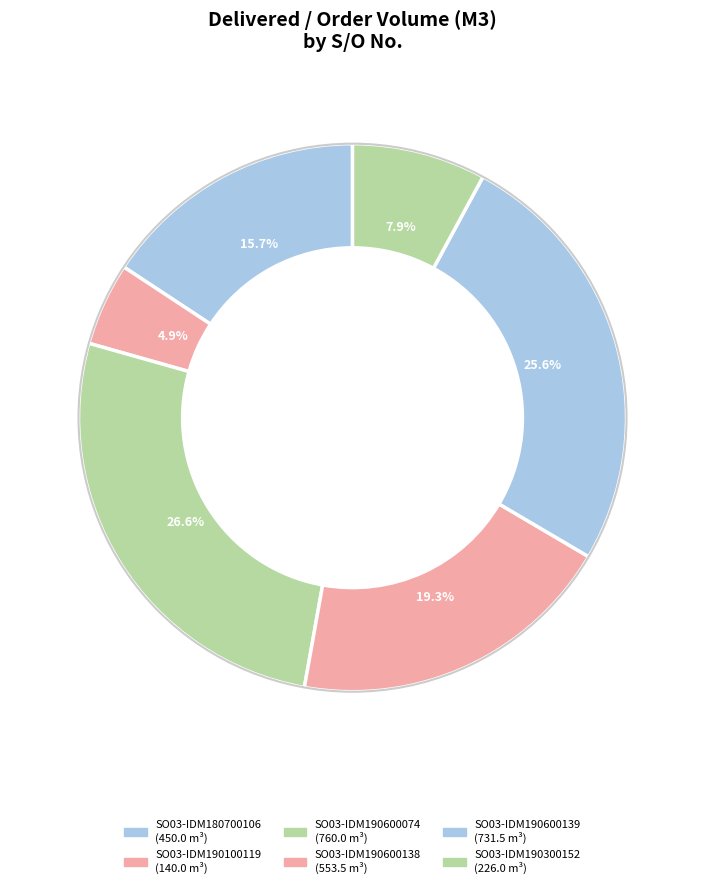

Approximately how many times larger is the value at SO03-IDM190300152 compared to SO03-IDM190600139?

0.3